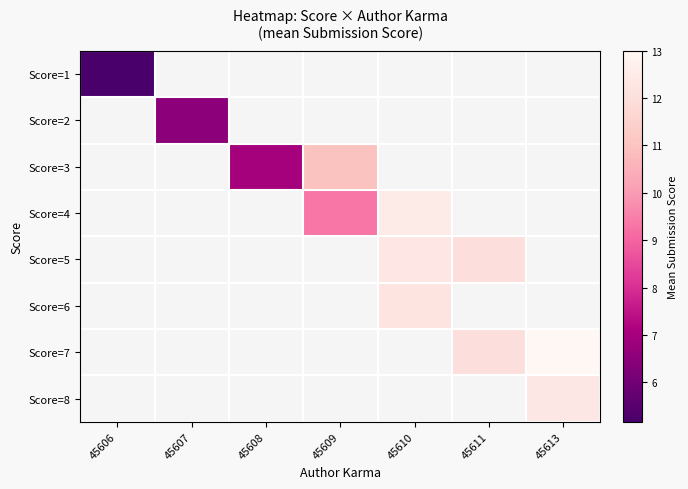

Which category has the highest value across all series?

45613